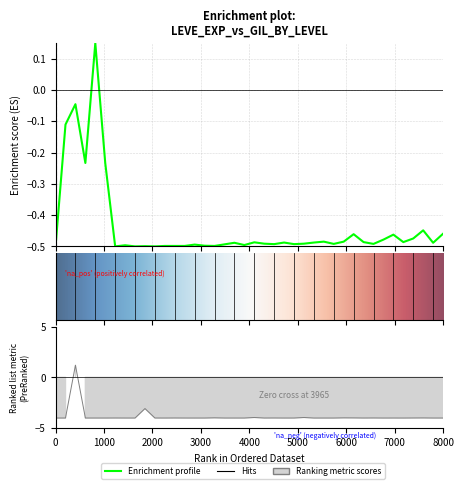

Is it true that Leve EXP equals -0.5 at 20?

True